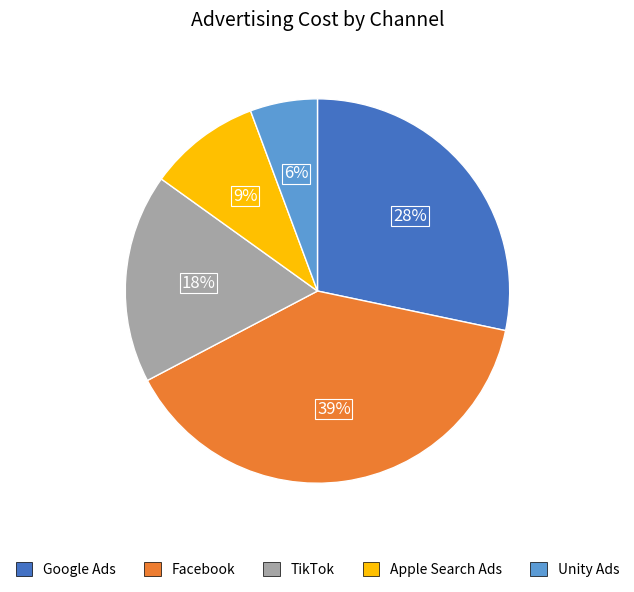

To the nearest percent, what portion does Apple Search Ads represent?

9%